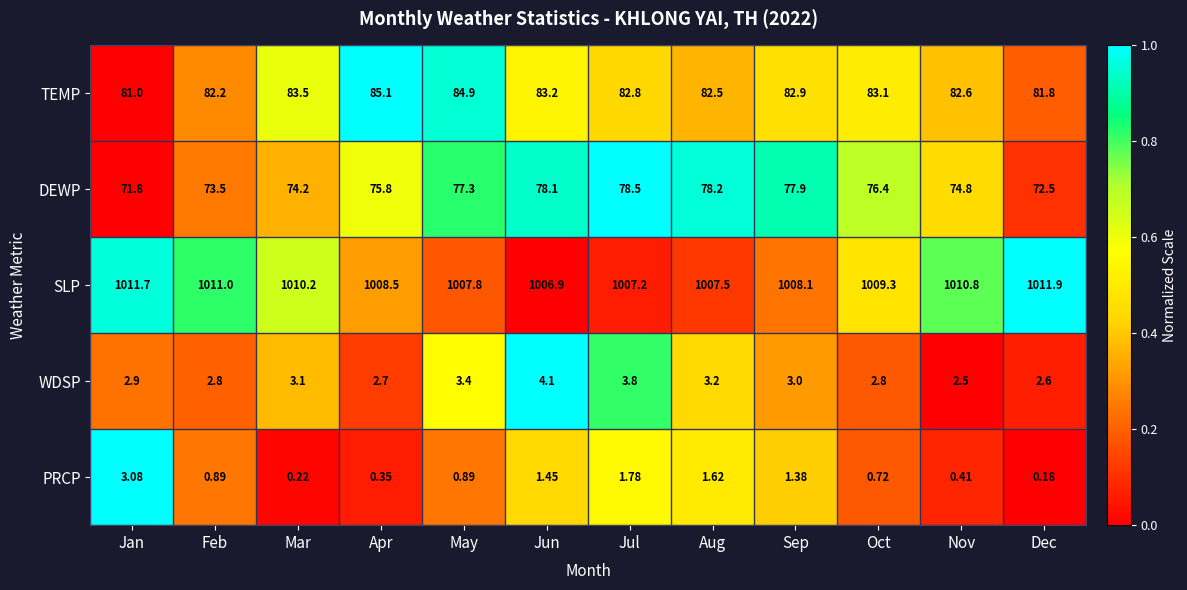

At Feb, list the series in order from largest to smallest.

SLP, TEMP, DEWP, WDSP, PRCP